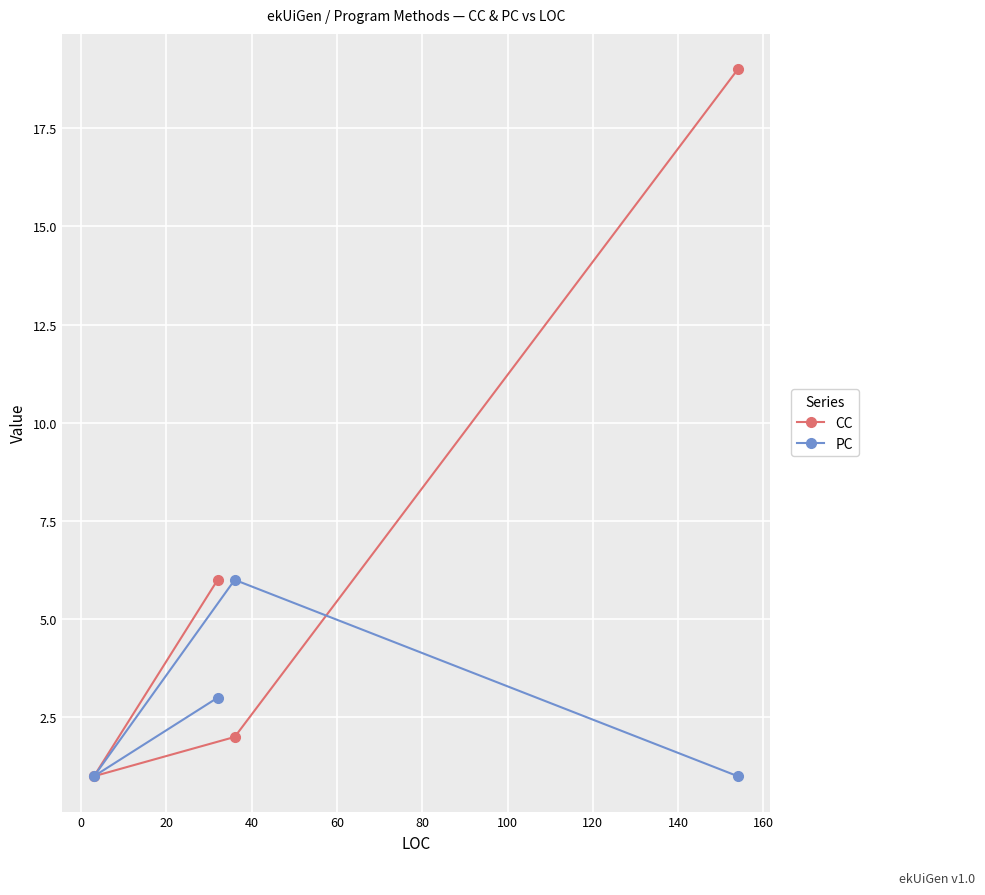

Count the number of categories in the chart.

4